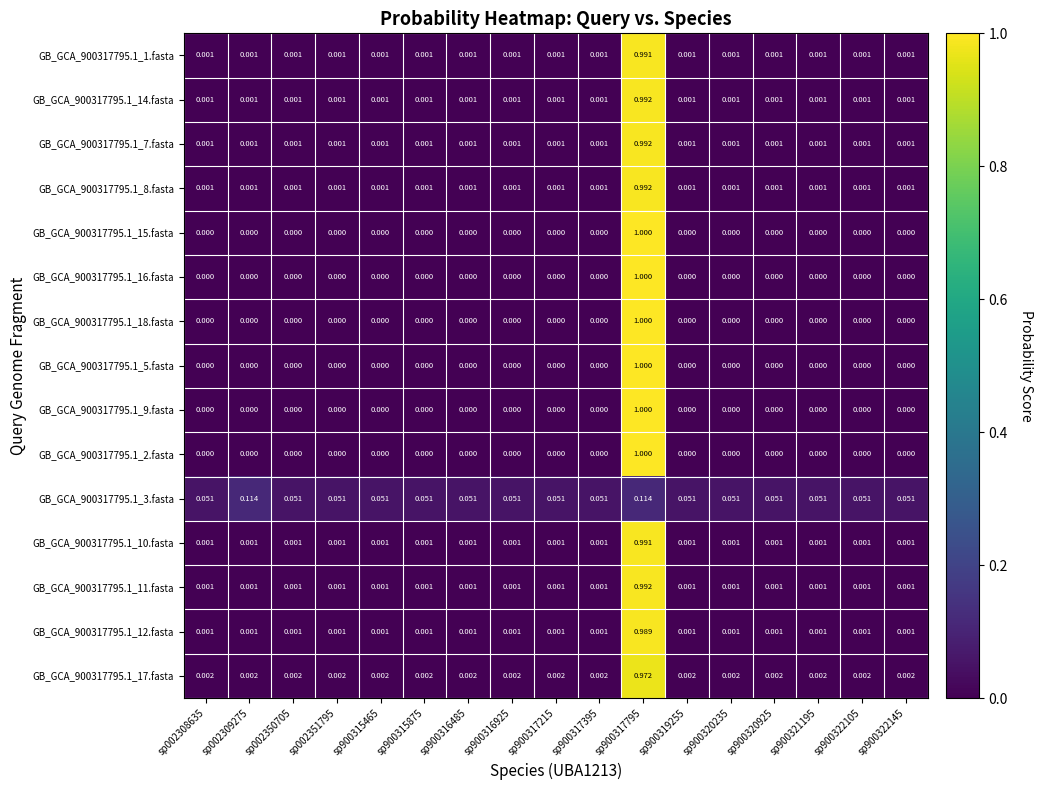

What is the maximum value shown in the chart?

1.0